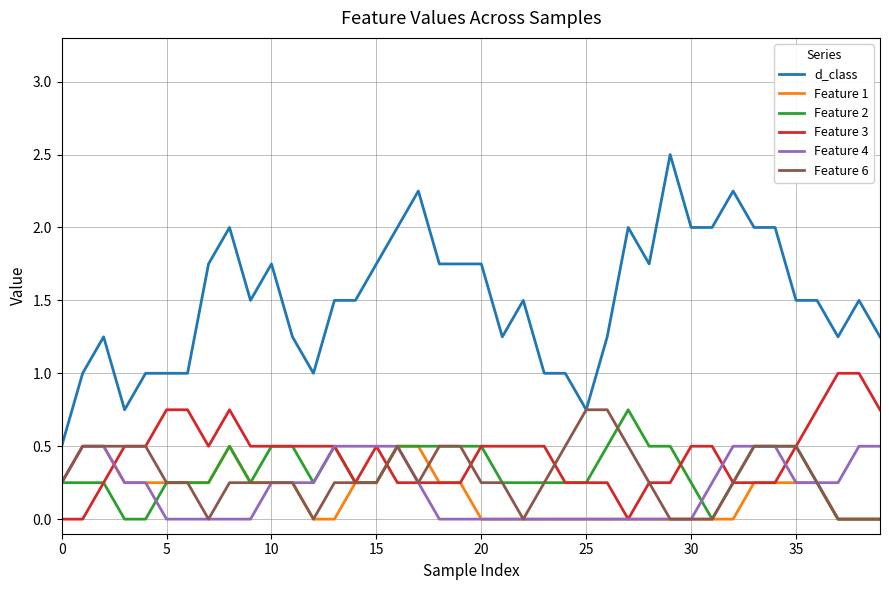

True or false: Feature 2 and Feature 4 cross at least once.

True